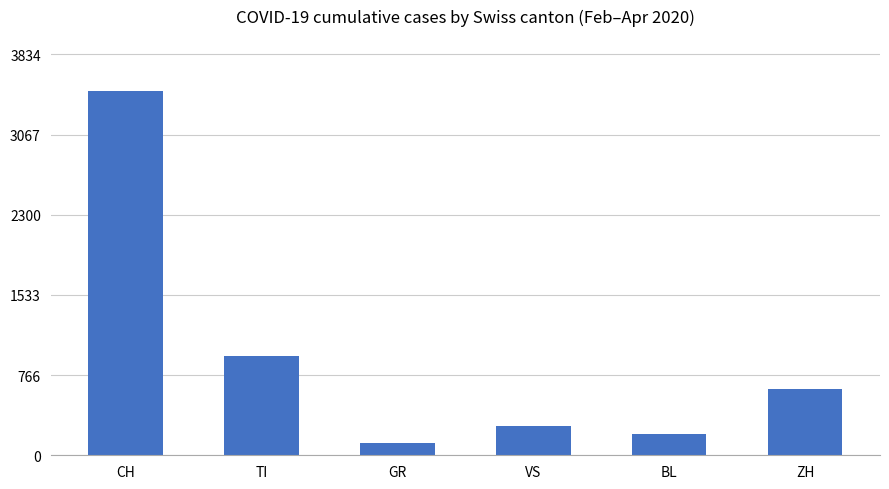

What is the label of the 1st bar from the right?

ZH